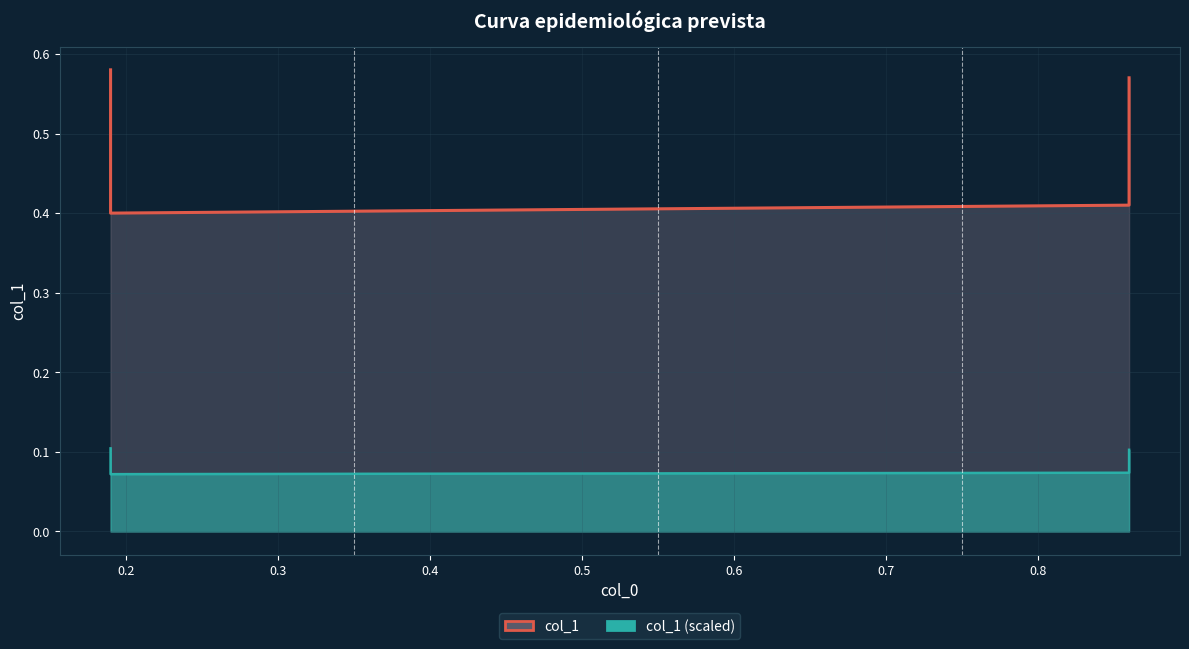

Reading left to right, extract all data points from this chart.

col_1: 0.6	0.4	0.4	0.6
col_1 (scaled): 0.1	0.1	0.1	0.1